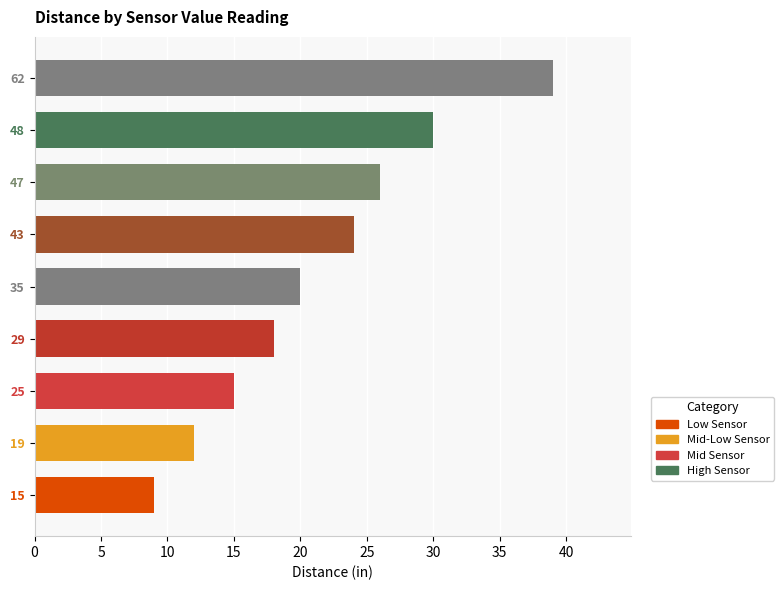

What is the greatest value displayed?

39